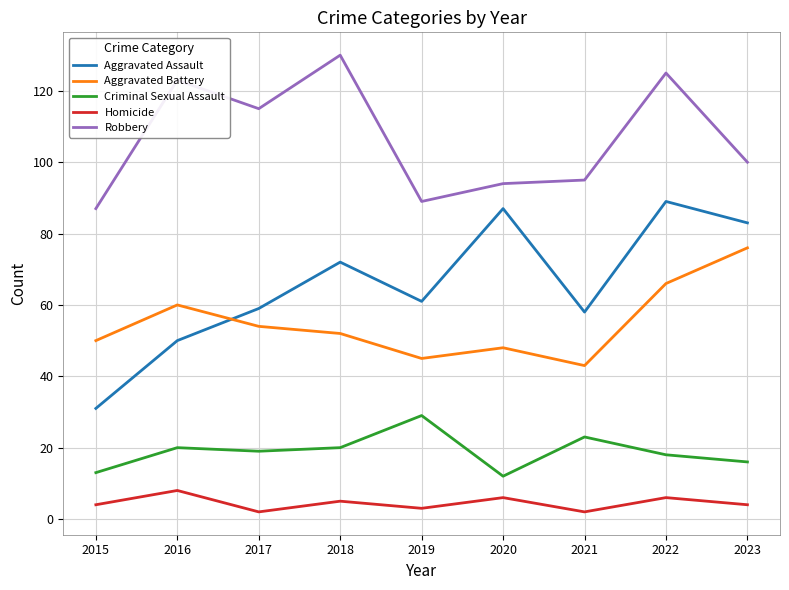

How many lines are shown in the chart?

5